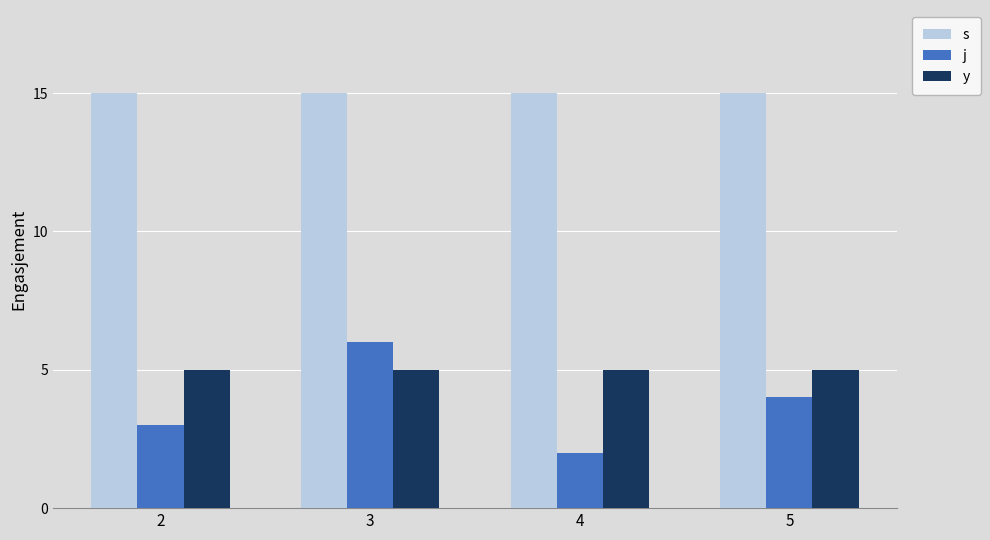

Which series changed the most between 2 and 4?

j